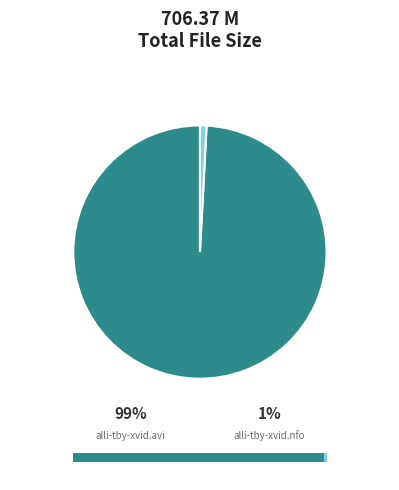

What percentage is NOT represented by alli-tby-xvid.nfo?

99.2%